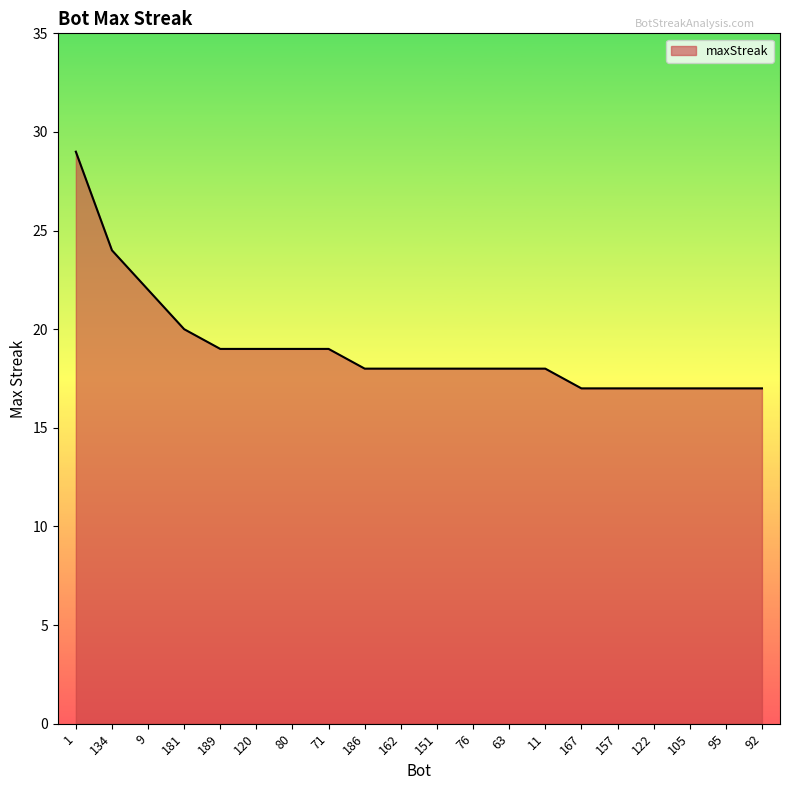

What position from the left is 105?

18